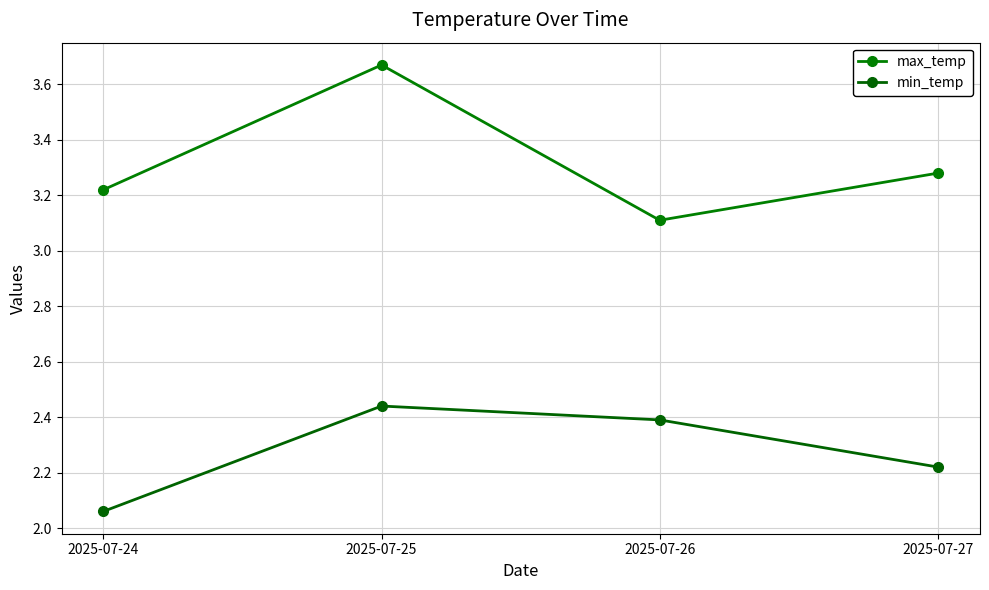

Does the chart have visible grid lines?

Yes